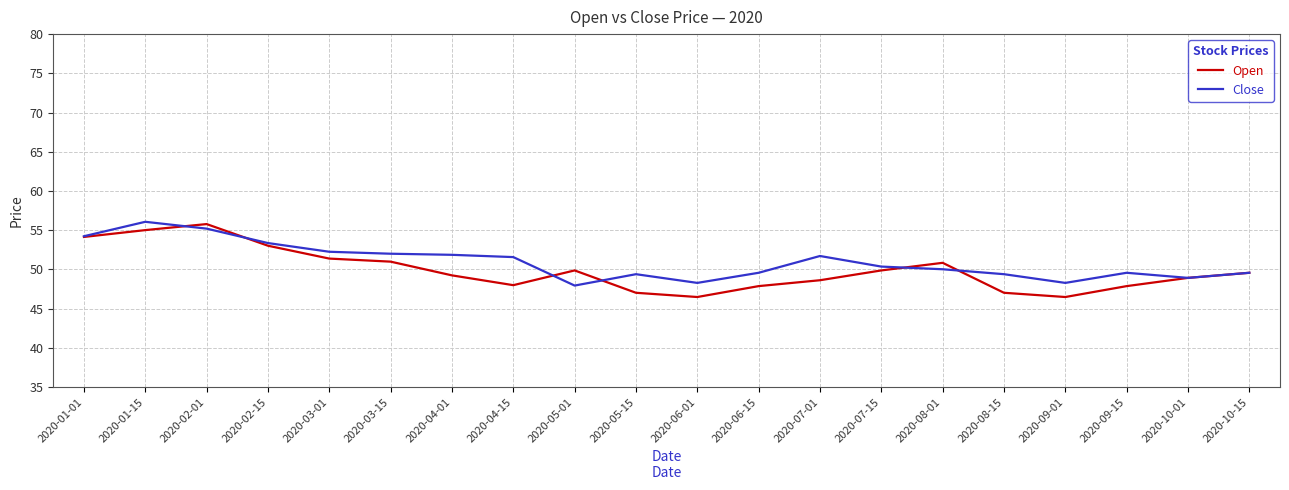

True or false: Close has a value of 87.9 at 2020-09-15.

False